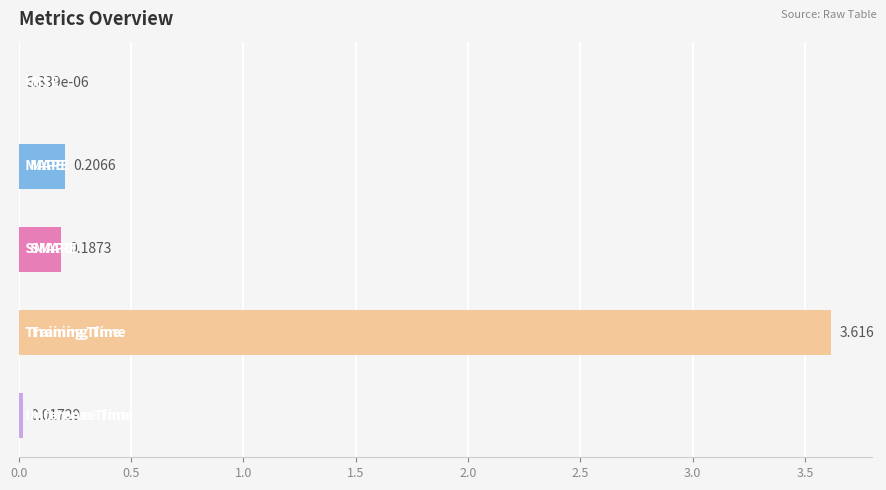

What is the sum of all values?

4.0